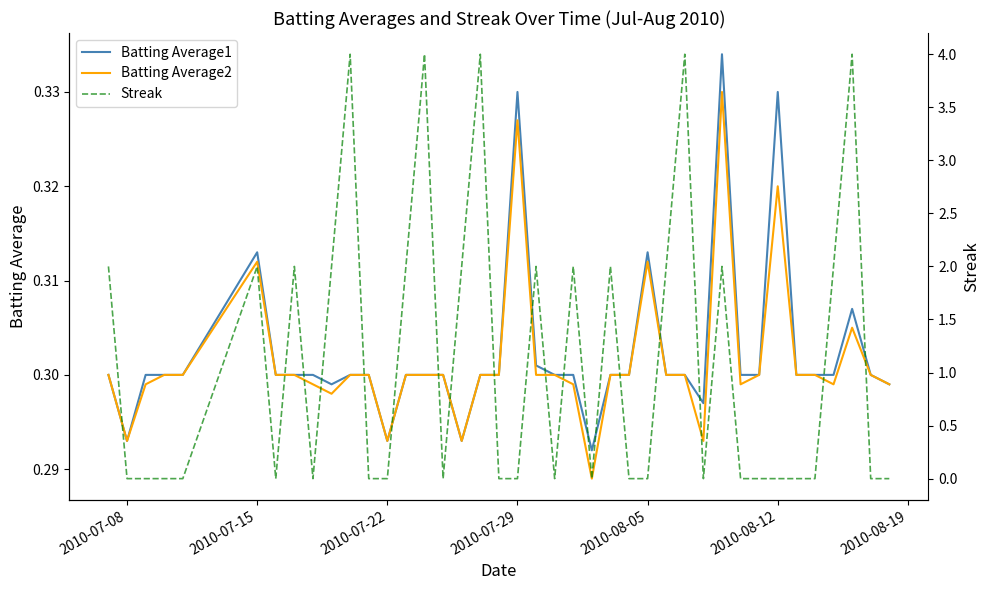

At how many categories does at least one series exceed 2?

5